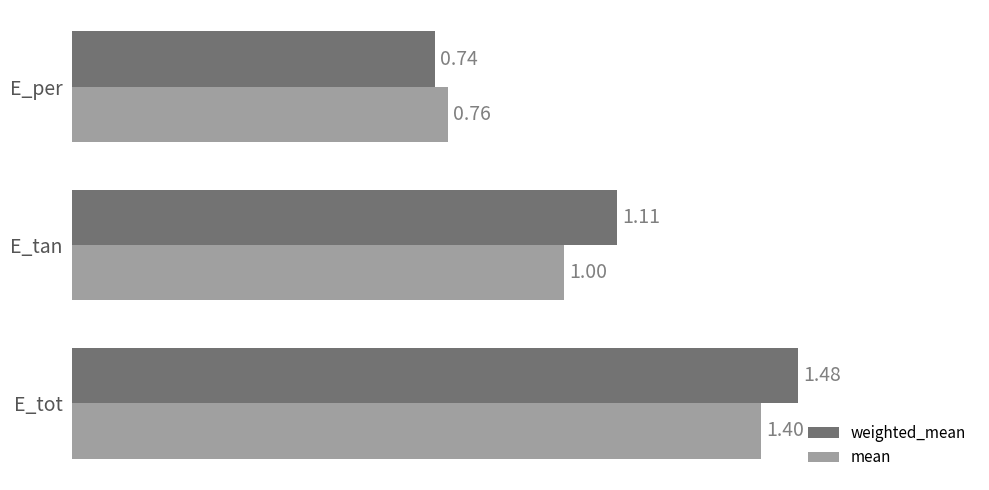

Which label corresponds to the largest value in the chart?

E_tot